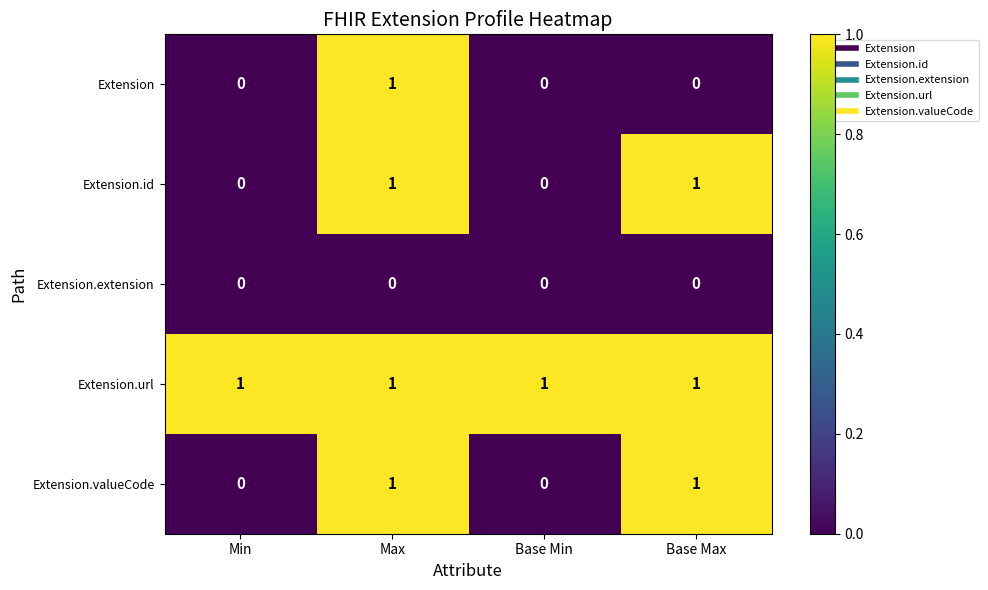

Is the value of Extension.url at Base Max greater than the value of Extension at Min?

Yes